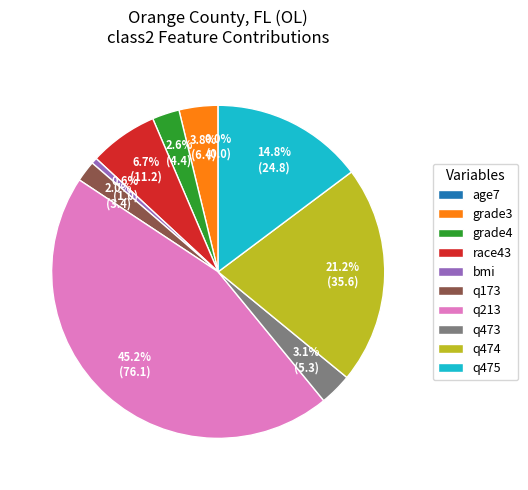

Approximately how many times larger is the value at grade4 compared to q473?

0.8